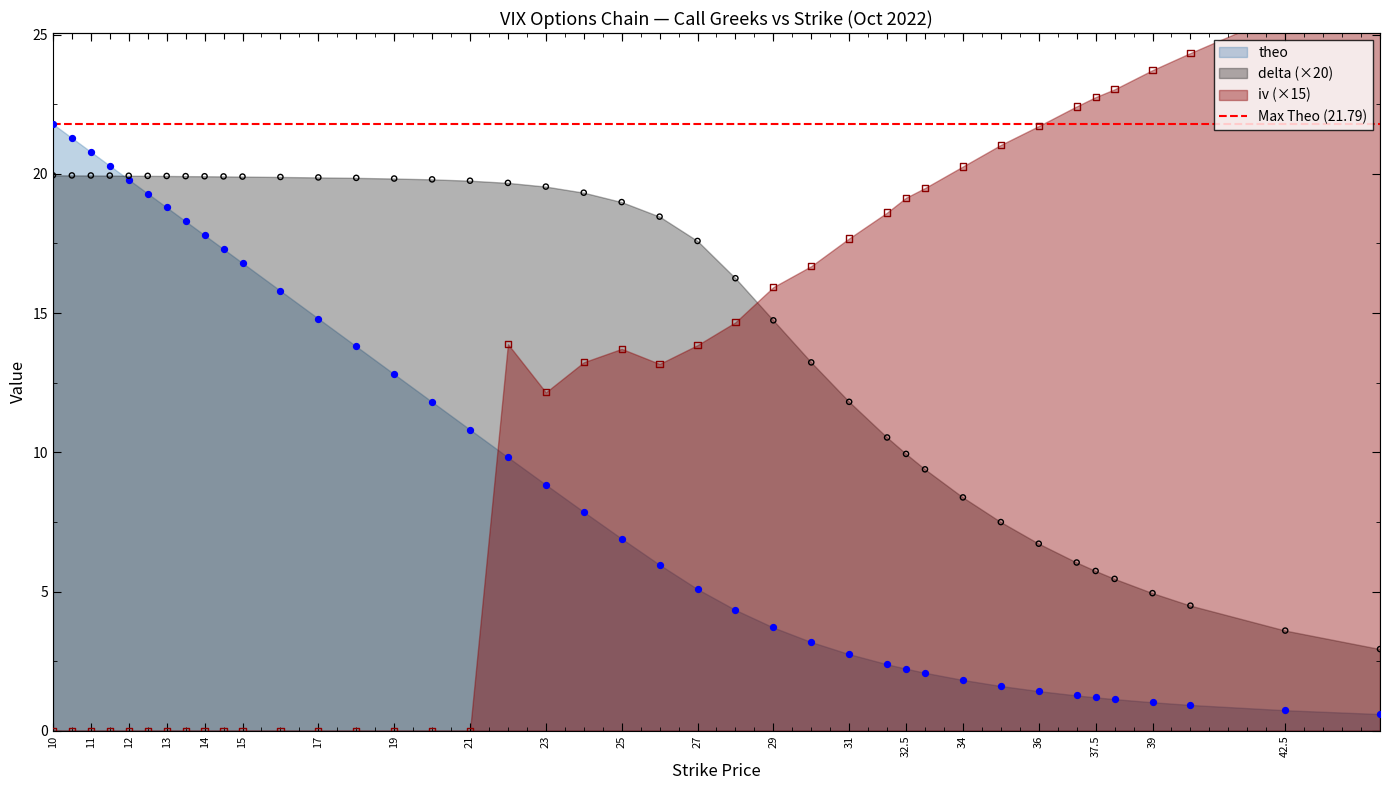

At which category is the sum across all series the highest?

22